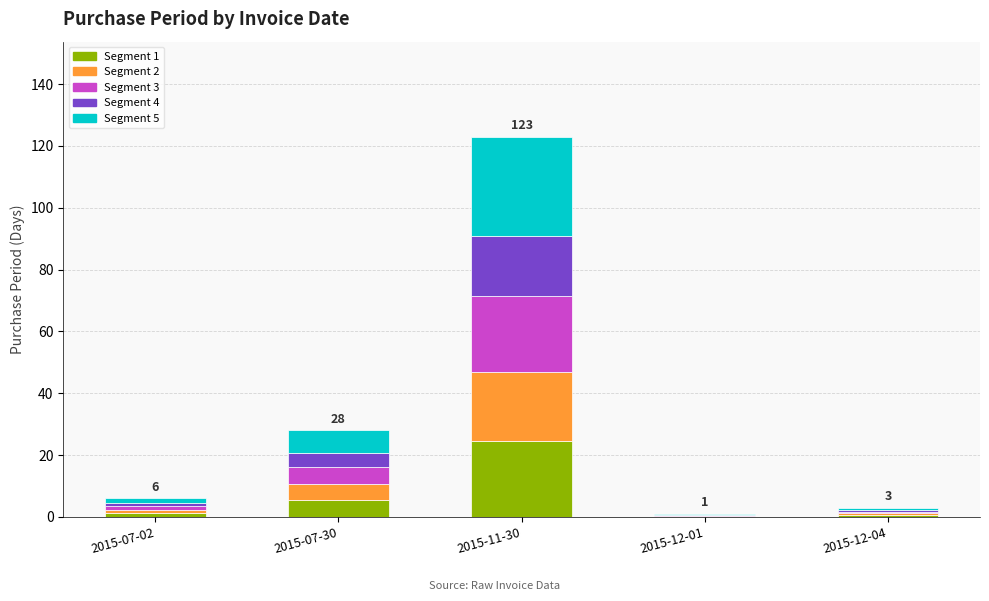

Which category has the highest value in the Segment 1 series?

2015-11-30